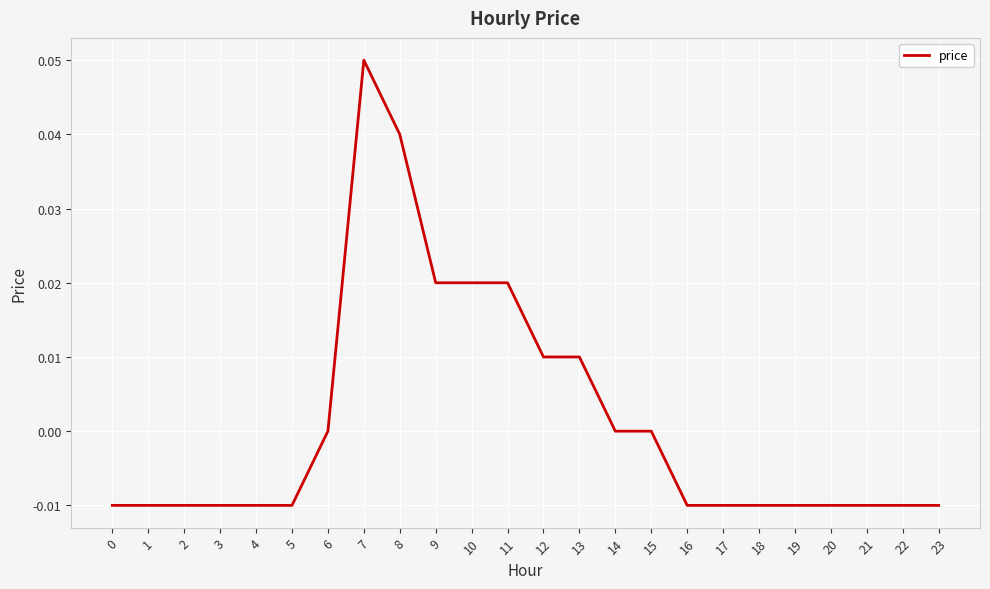

How many distinct data groups are displayed?

1